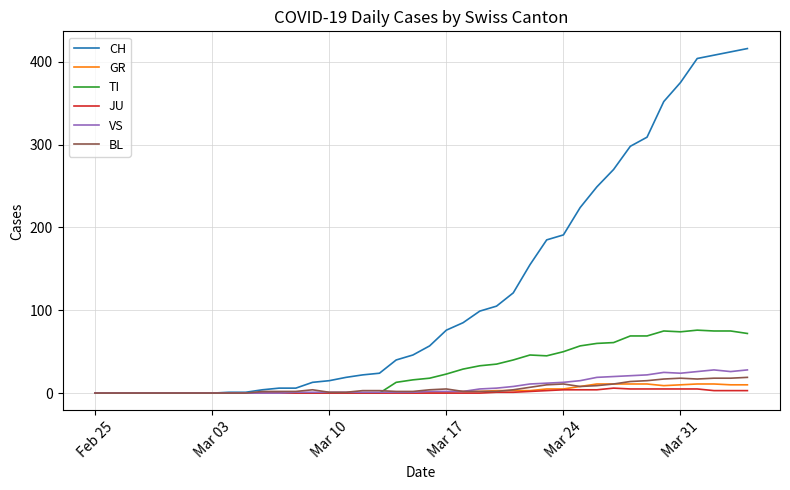

What is the sum of all BL values?

233